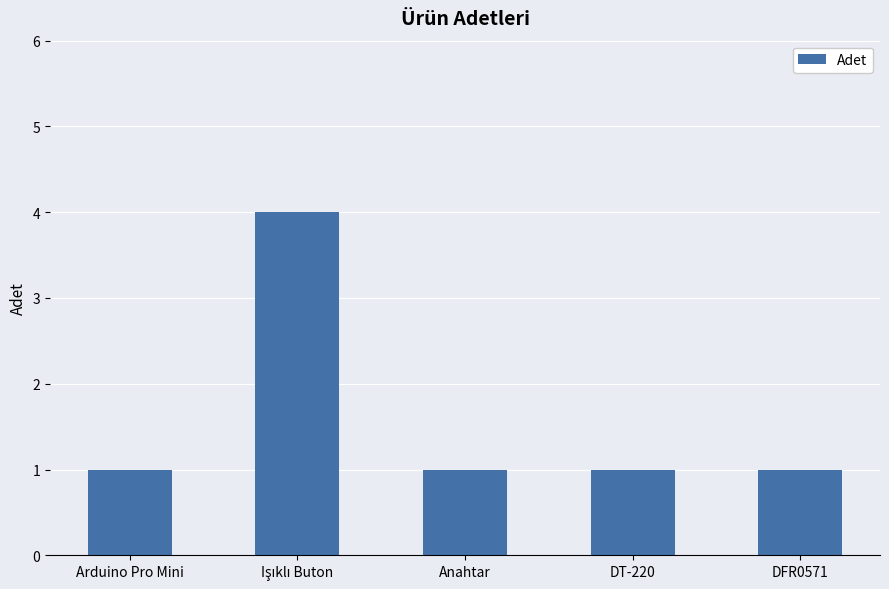

Reading right to left, extract all data points from this chart.

1	1	1	4	1